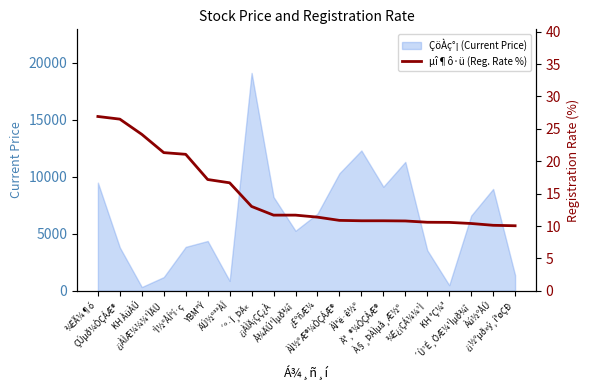

Reading right to left, what are all the values shown in this chart?

¿¡½ºµð»ý¸í°øÇÐ=10.0	Àú½ºÅÛ=10.1	´Ù¹É¸ÖÆ¼¹Ìµð¾î=10.4	KH °Ç¼³=10.6	¾Ë¿¡ÇÁ¼¼¹Ì=10.6	À§¸ÞÀÌµå¸Æ½º=10.8	Ä³¸®¼ÒÇÁÆ®=10.8	ÀÌ³ë·ê½º=10.8	ÀÌ½ºÆ®¼ÒÇÁÆ®=10.9	¿£ºñÆ¼=11.4	Å¾ÄÚ¹Ìµð¾î=11.7	¿¡ÀÌÄ¡ÇÇ¿À=11.7	´º·Î¸ÞÄ«=13.0	ÄÚ½º³ªÀÎ=16.7	YBM³Ý=17.2	¹Ì½ºÅÍºí·ç=21.1	¿¡ÀÌÆ¼¼¼¹ÌÄÜ=21.3	KH ÀüÀÚ=24.1	ÇÚµð¼ÒÇÁÆ®=26.5	¾ËÃ¼¶ó=26.9